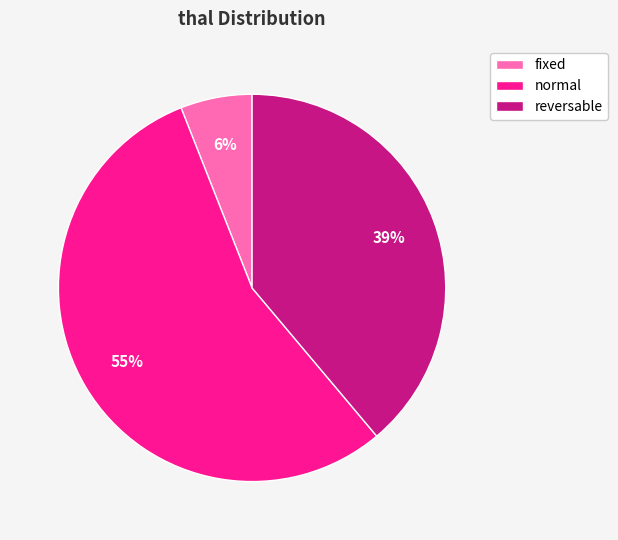

To the nearest percent, what is the difference between the reversable and normal slice percentages?

16%